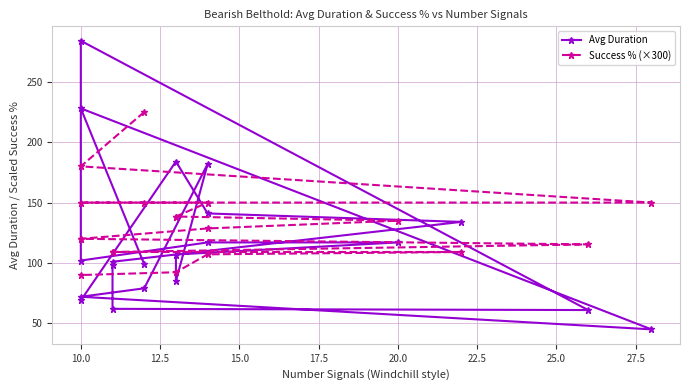

True or false: Avg Duration has more than 1 interior local peaks.

True